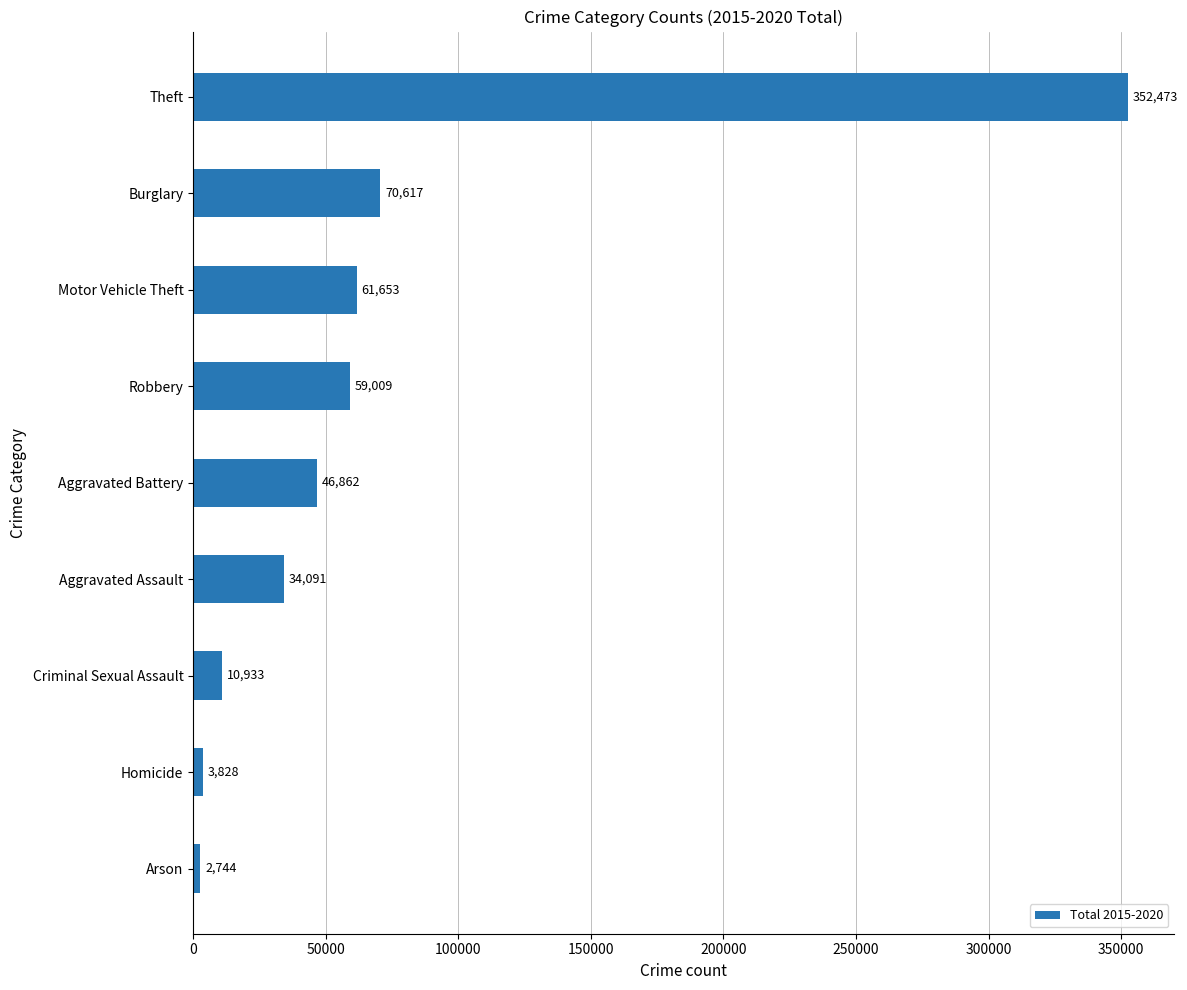

Is it true that the value at Aggravated Battery is 46862?

True